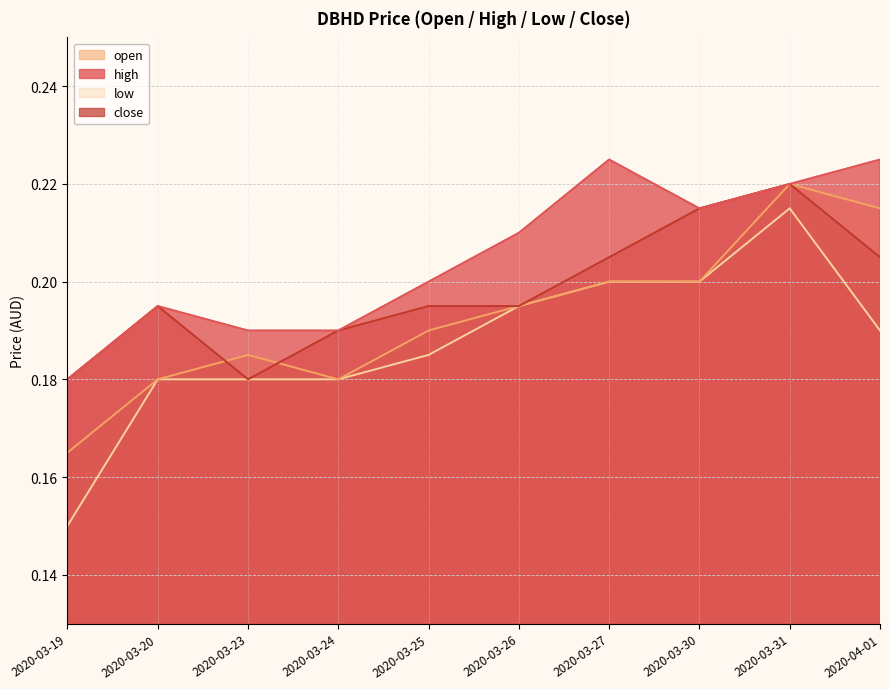

At 2020-03-20, list the series in order from largest to smallest.

high, close, open, low